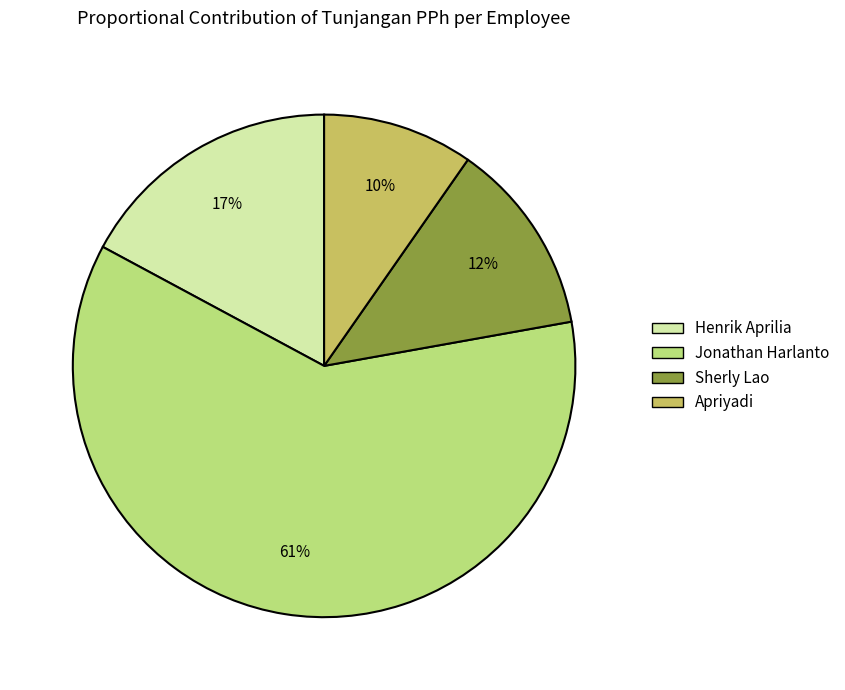

Combined, do Henrik Aprilia and Sherly Lao account for over 50%?

No